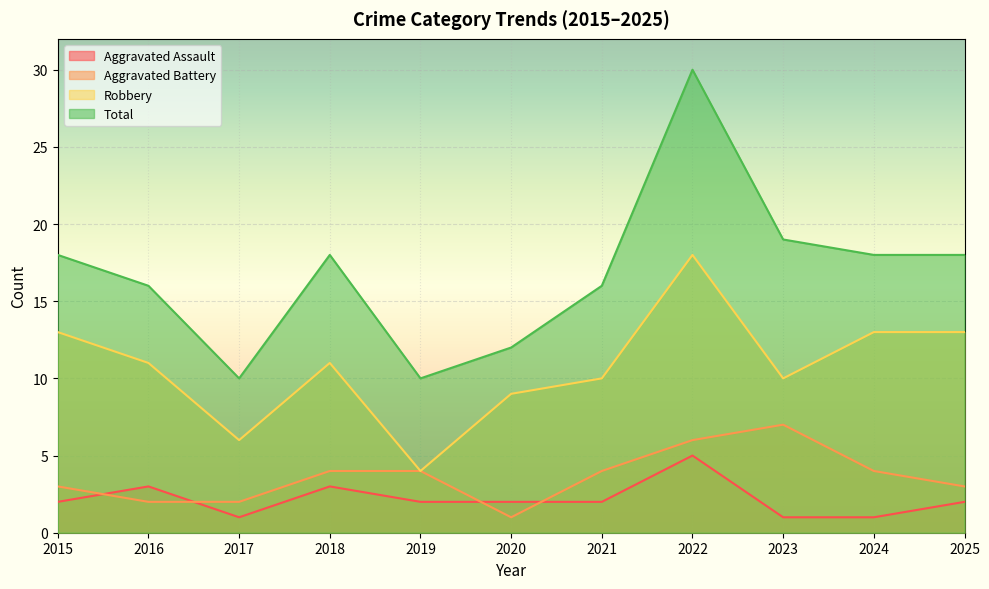

Does the chart display data point markers on the line(s)?

No